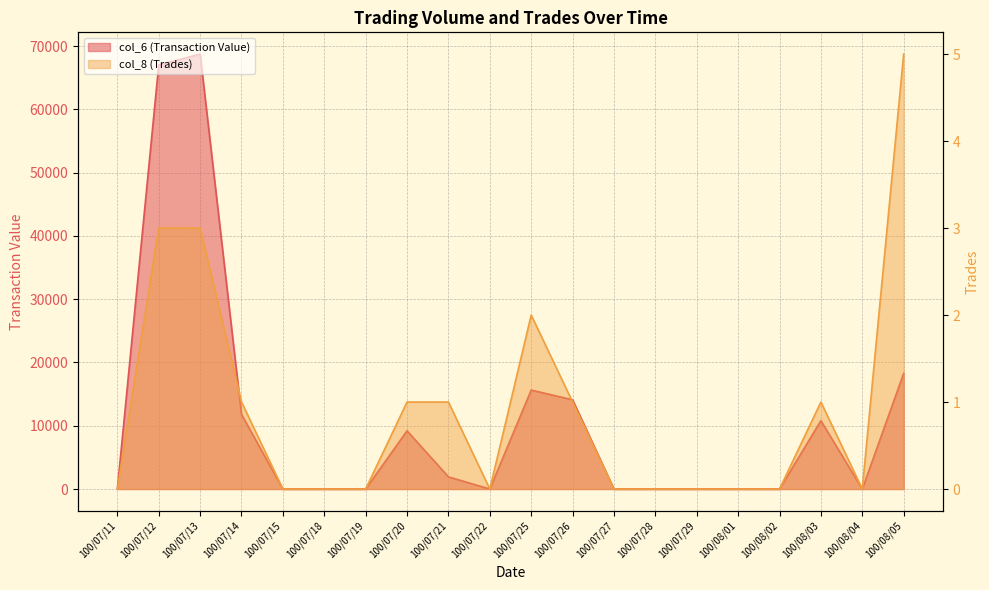

True or false: col_6 (Transaction Value) and col_8 (Trades) intersect in this chart.

False